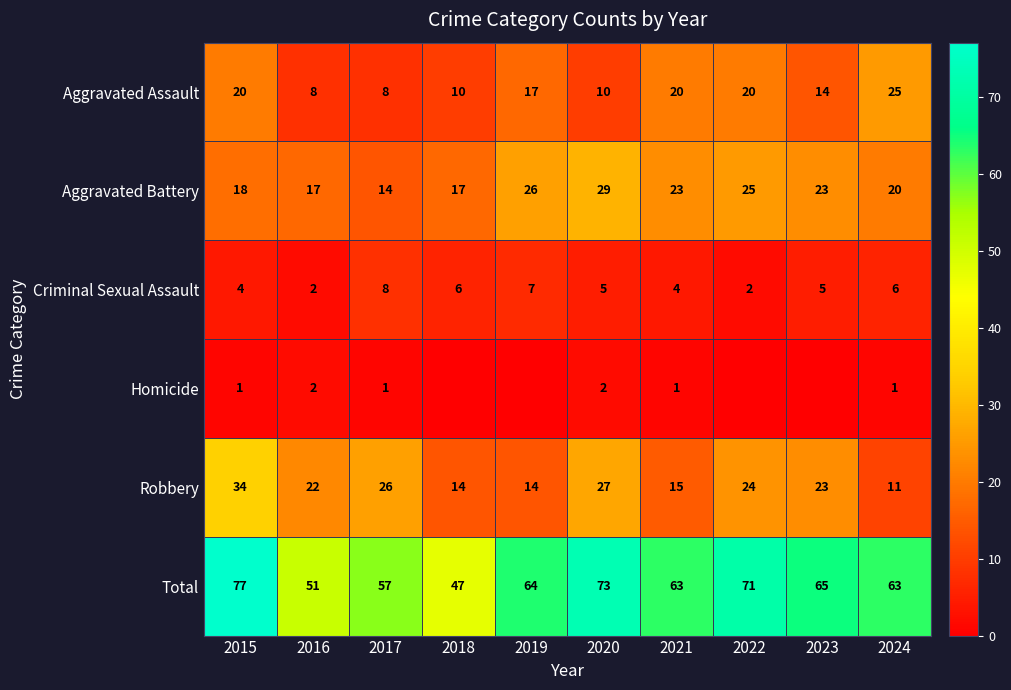

Which label corresponds to the largest value in the chart?

2015